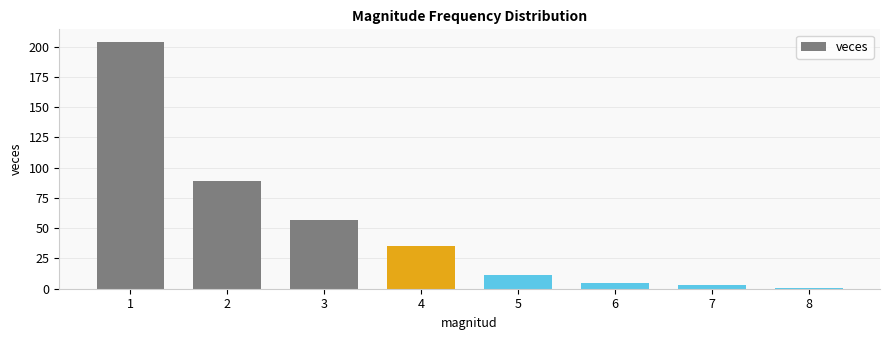

The value at 3 is 57. True or false?

True